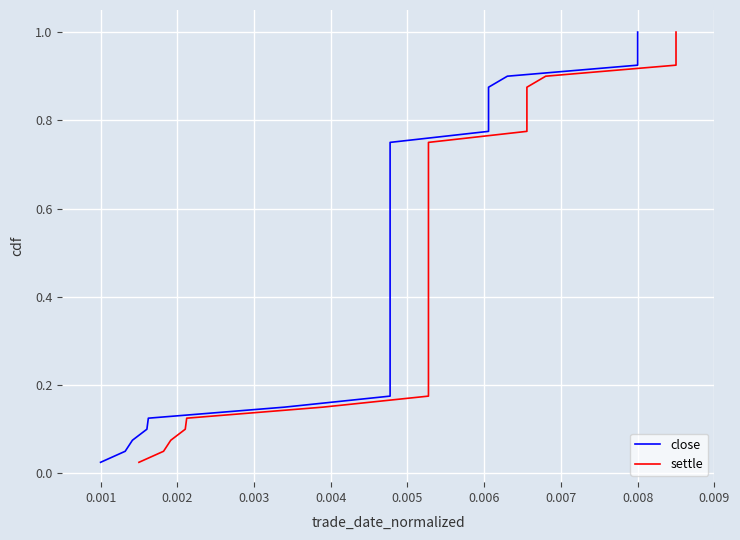

Reading right to left, list all the values displayed in this chart.

close: 1.0	1.0	0.9	0.9	0.9	0.9	0.8	0.8	0.8	0.8	0.8	0.7	0.7	0.7	0.7	0.6	0.6	0.6	0.6	0.5	0.5	0.5	0.5	0.4	0.4	0.4	0.3	0.3	0.3	0.3	0.2	0.2	0.2	0.2	0.1	0.1	0.1	0.1	0.1	0.0
settle: 1.0	1.0	0.9	0.9	0.9	0.9	0.8	0.8	0.8	0.8	0.8	0.7	0.7	0.7	0.7	0.6	0.6	0.6	0.6	0.5	0.5	0.5	0.5	0.4	0.4	0.4	0.3	0.3	0.3	0.3	0.2	0.2	0.2	0.2	0.1	0.1	0.1	0.1	0.1	0.0